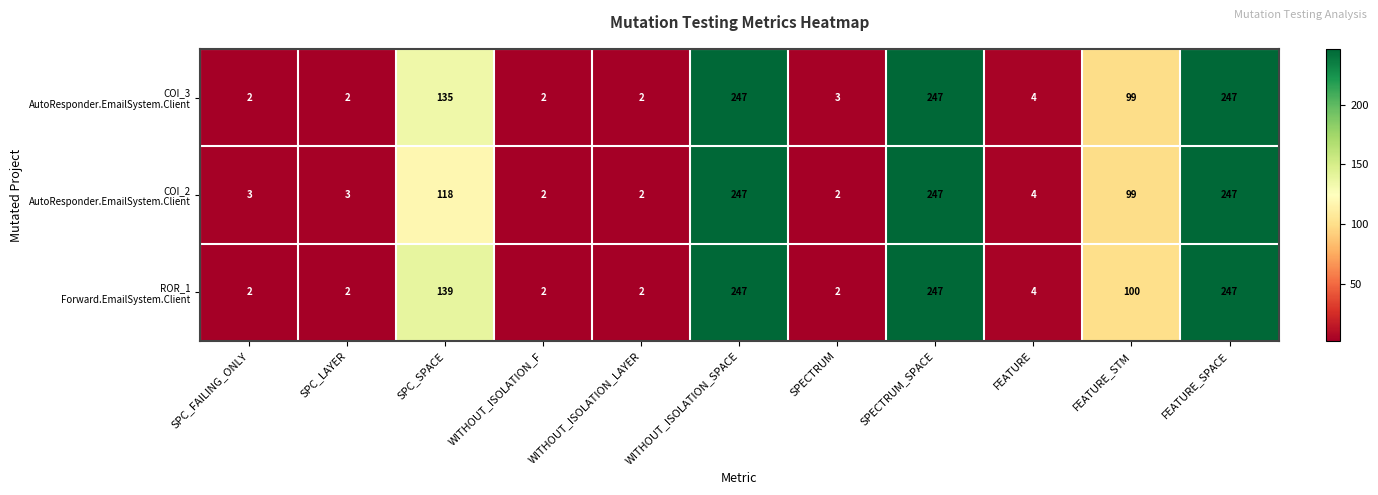

What is the spread (max minus min) of values at SPC_SPACE?

21